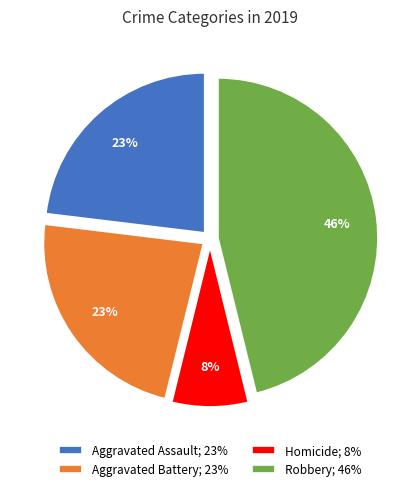

To the nearest percent, what percentage of the pie is Homicide; 8%?

8%